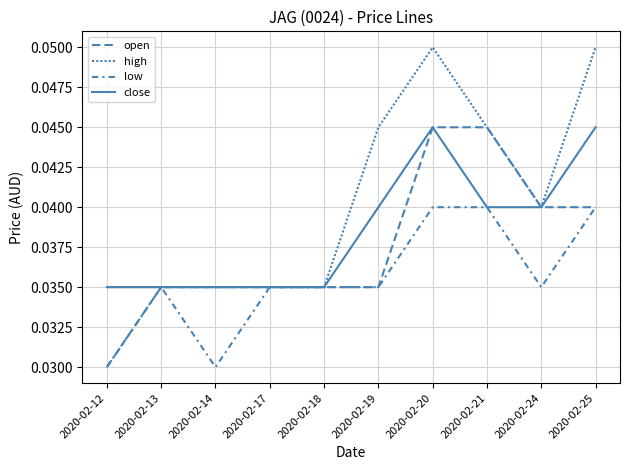

Does the chart display data point markers on the line(s)?

No